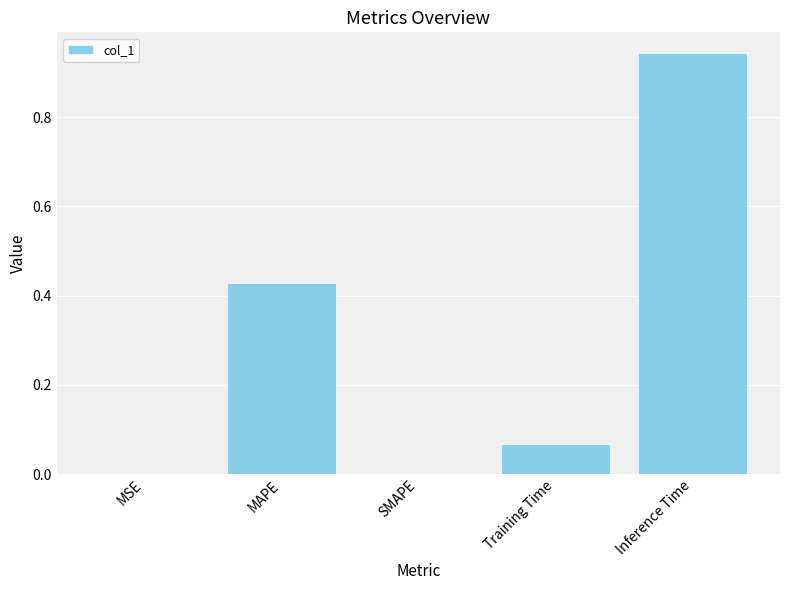

What is the change in value from MAPE to Training Time?

-0.4